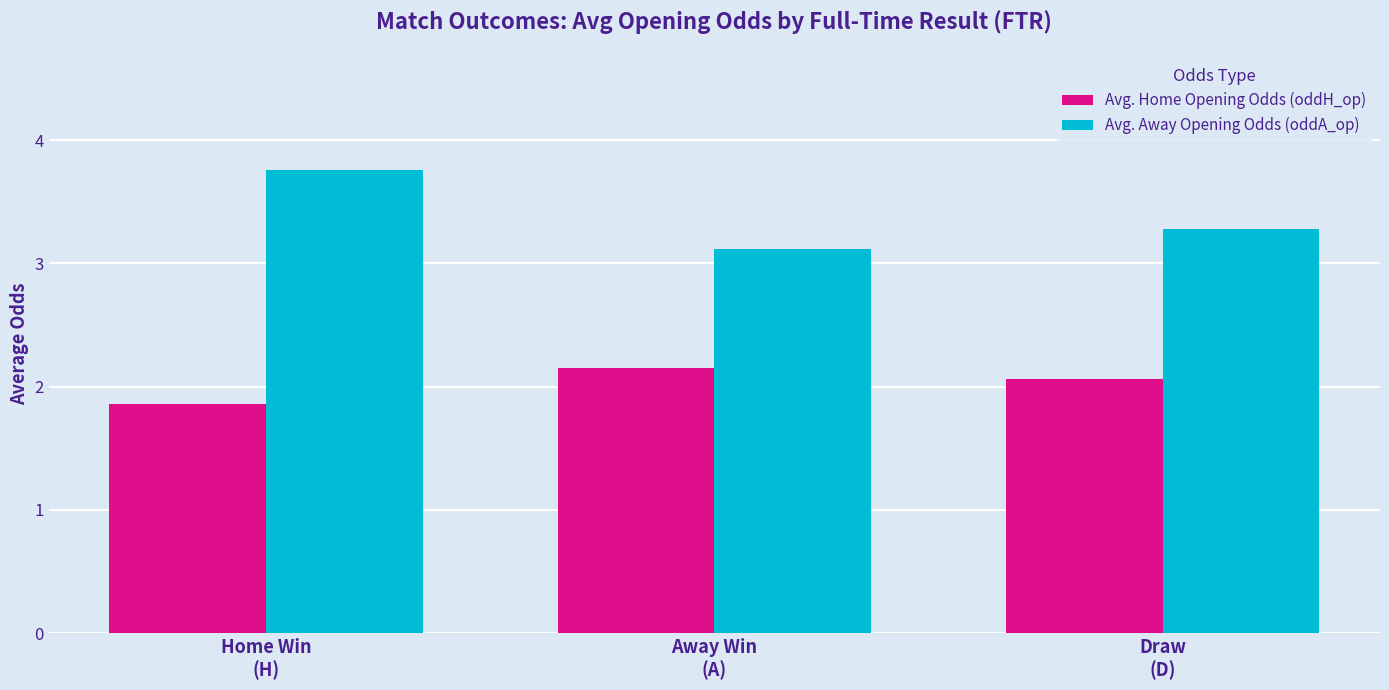

List the series in order of their overall mean, lowest first.

Avg. Home Opening Odds (oddH_op), Avg. Away Opening Odds (oddA_op)